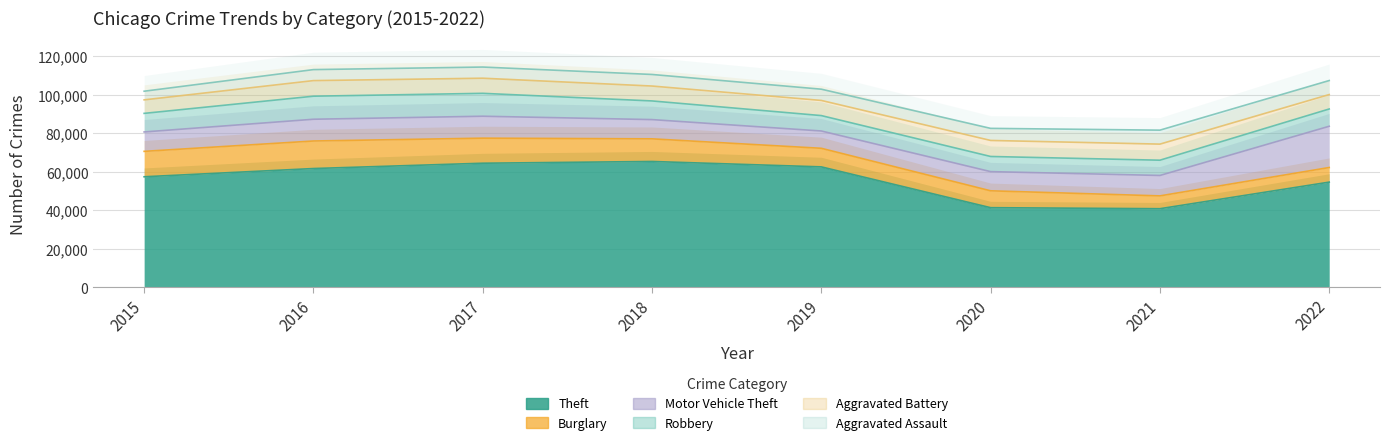

At which category is the sum across all series the highest?

2017